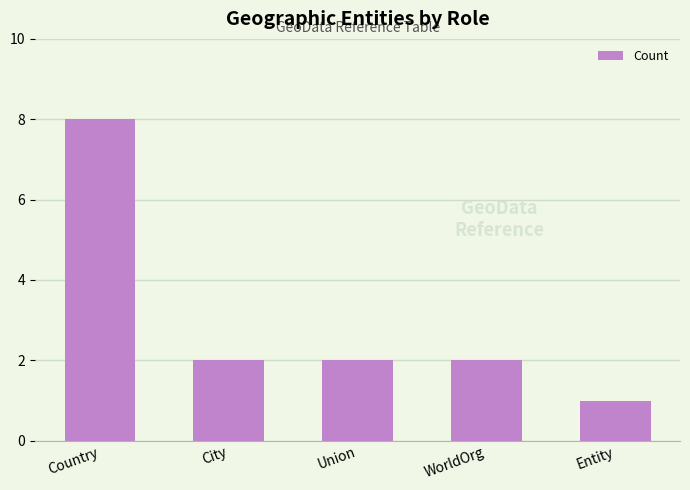

Which has a higher value, City or Country?

Country